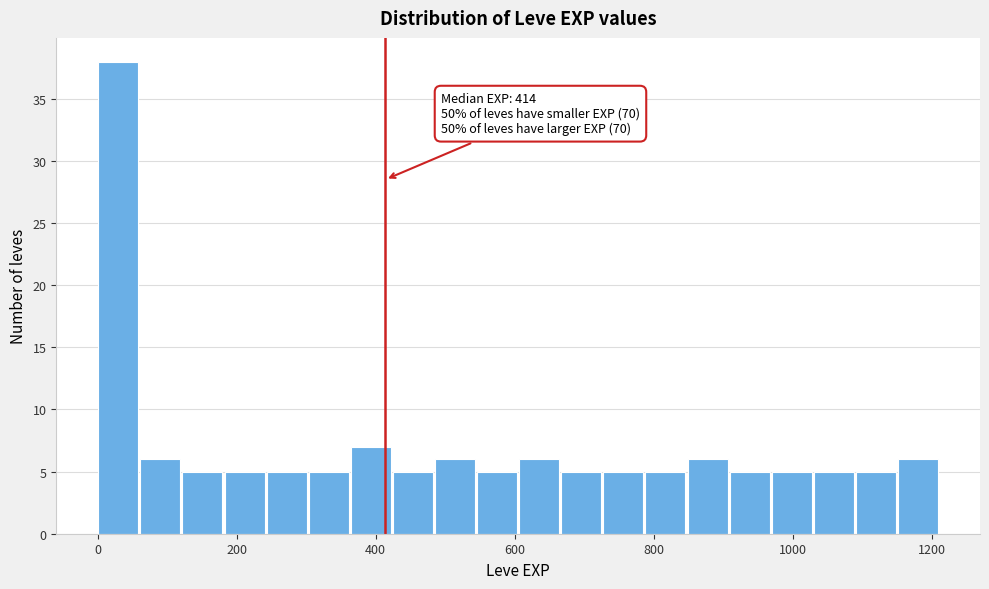

Around what value on the x-axis is the tallest bar? Give the approximate position of its centre, as read against the axis.

20